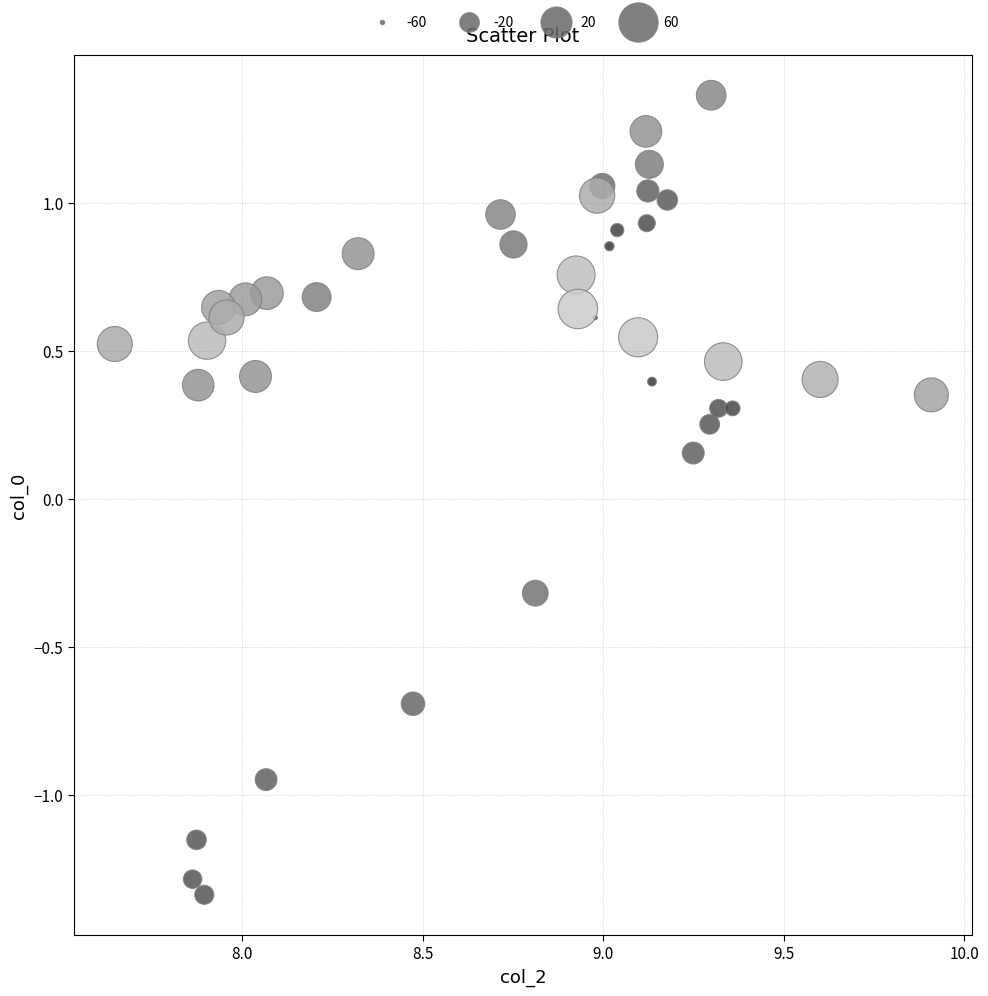

What is the range of Y values (max minus min)?

2.7